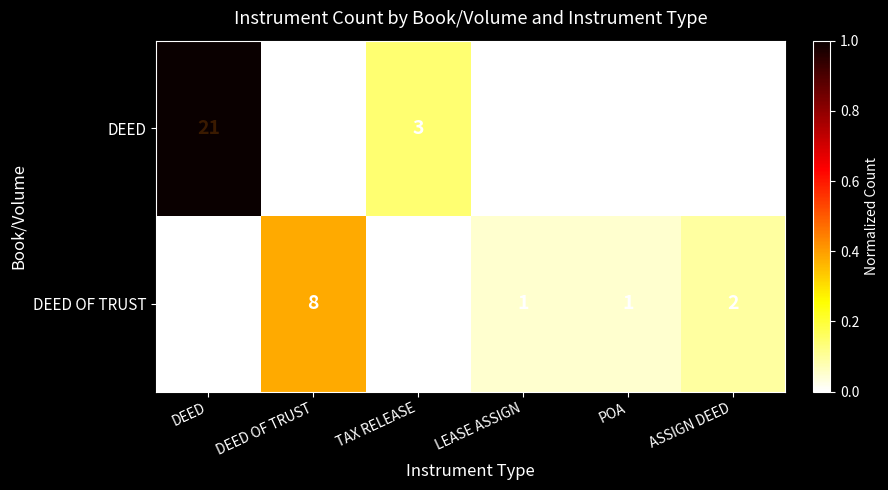

The value of DEED OF TRUST at ASSIGN DEED is 0. True or false?

False